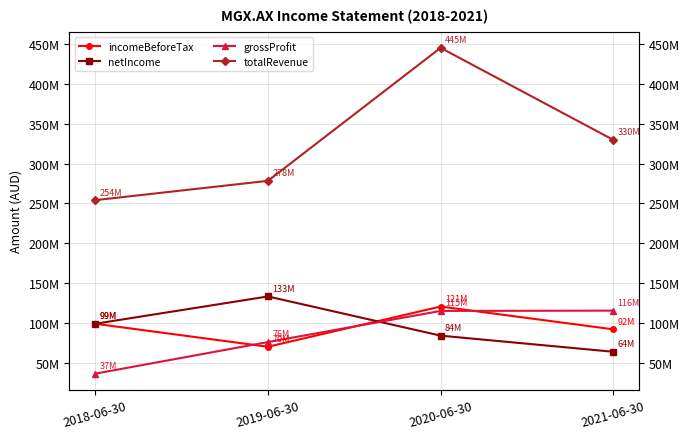

Is it true that incomeBeforeTax equals 92133000 at 2021-06-30?

True